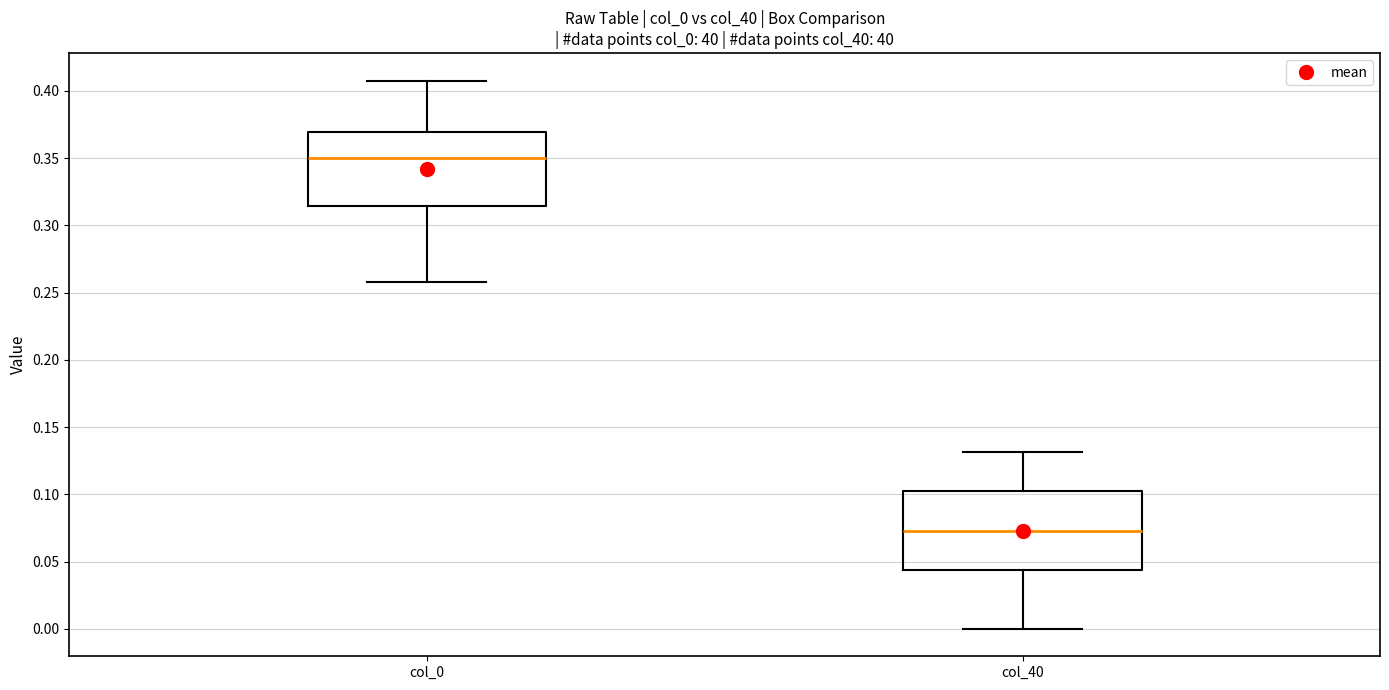

Which box has the highest median line?

col_0